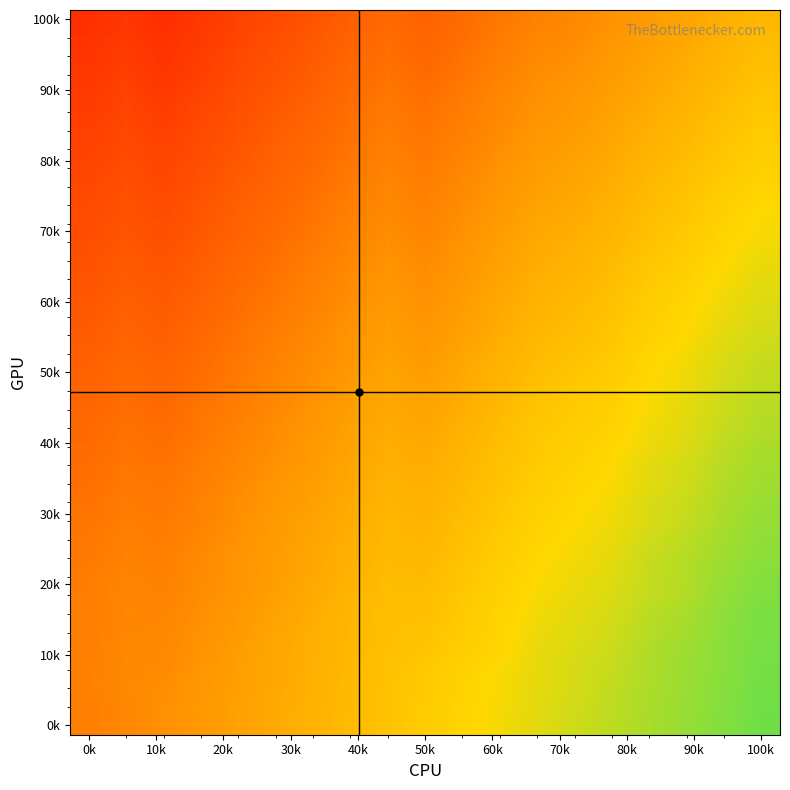

Count the number of categories in the chart.

19